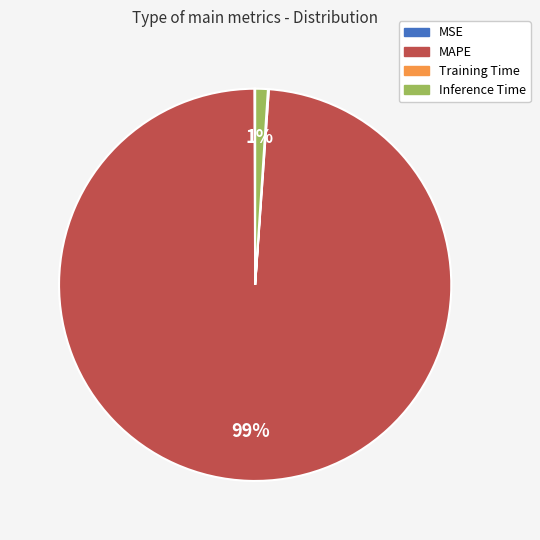

Which category accounts for the majority?

MAPE